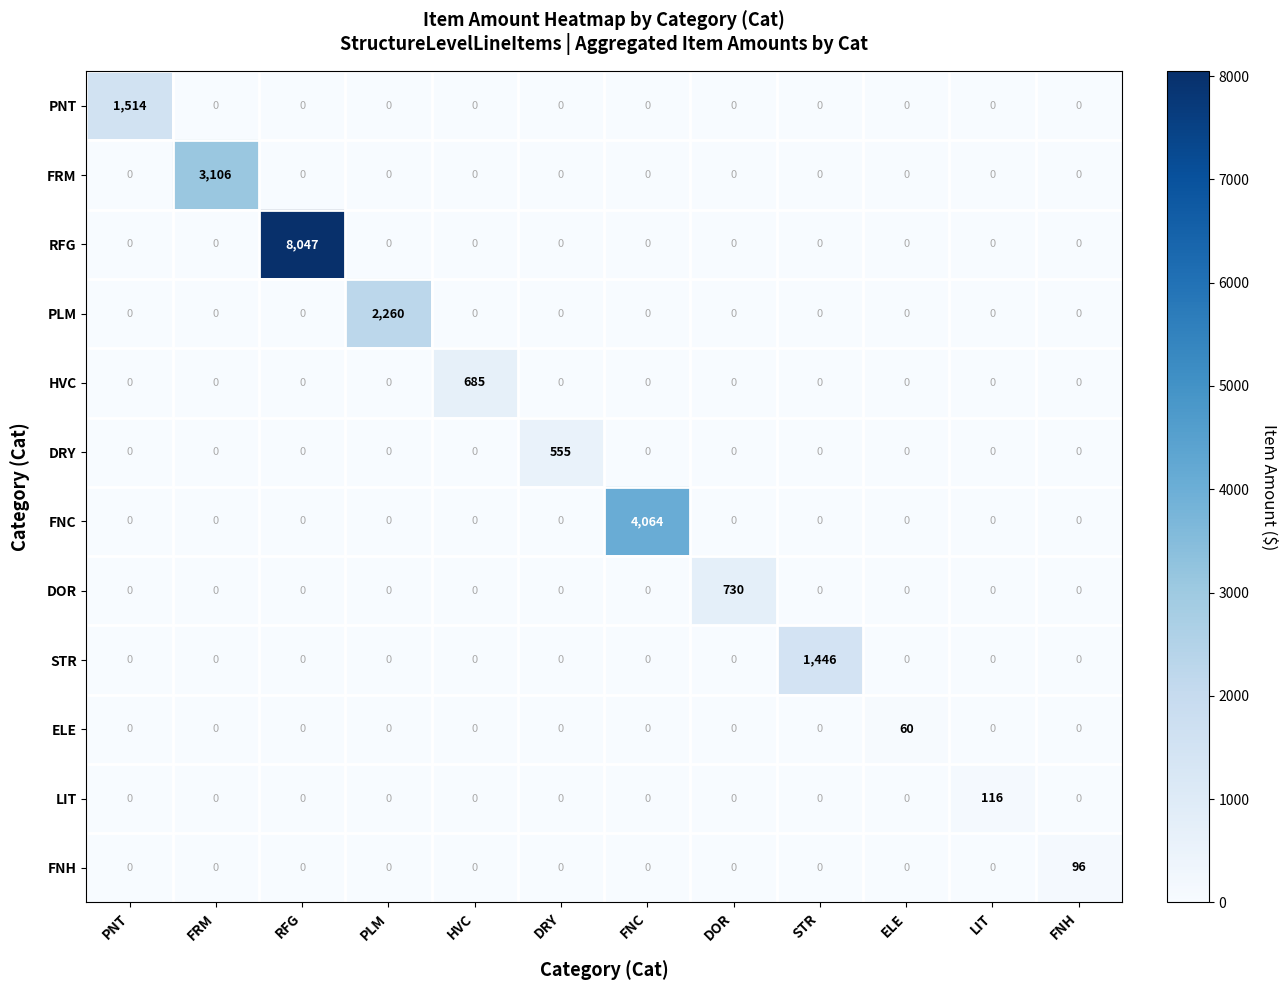

What is the difference between the maximum and second lowest values in the ELE series?

60